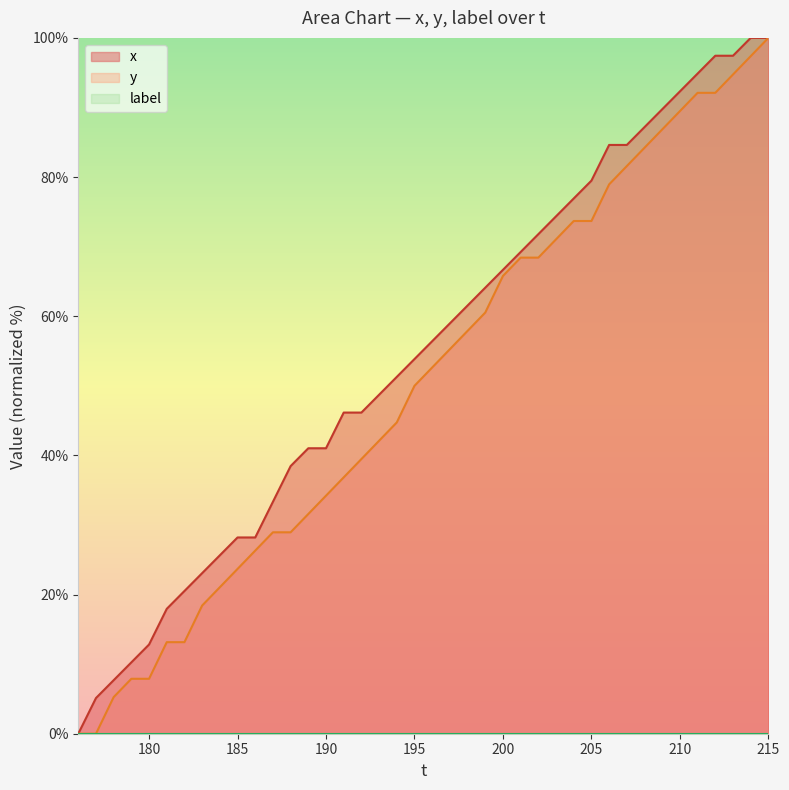

At which category is the sum across all series the highest?

215